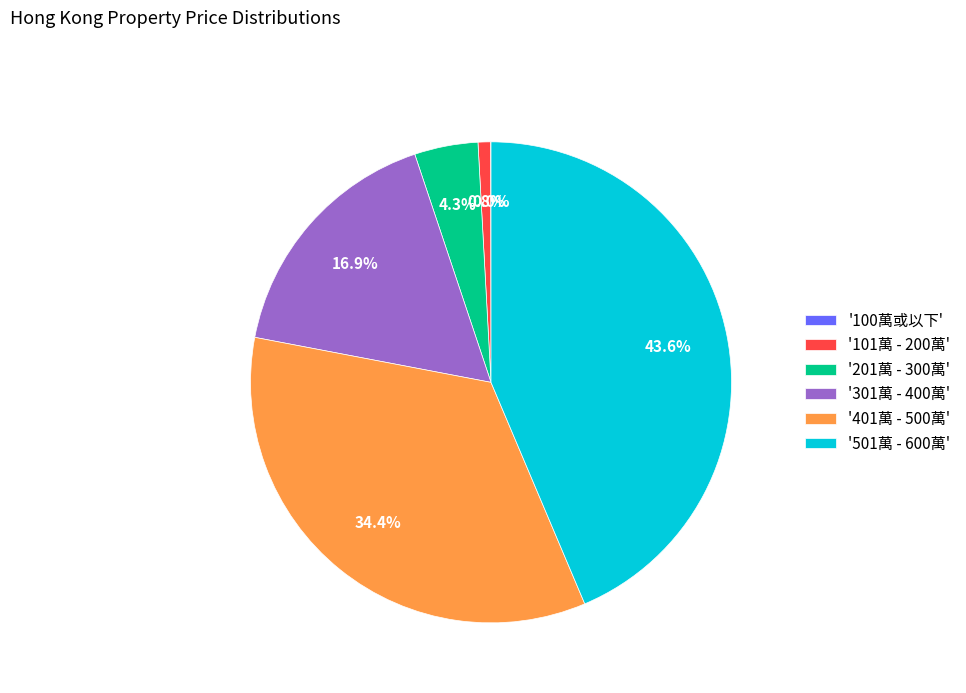

Is there a majority slice in this chart?

No